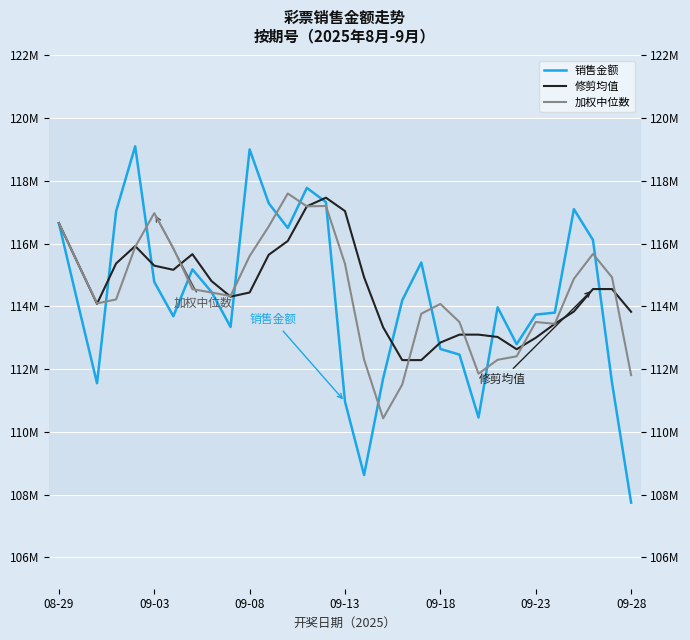

What is the difference between the second highest and minimum values in the 修剪均值 series?

4902172.5